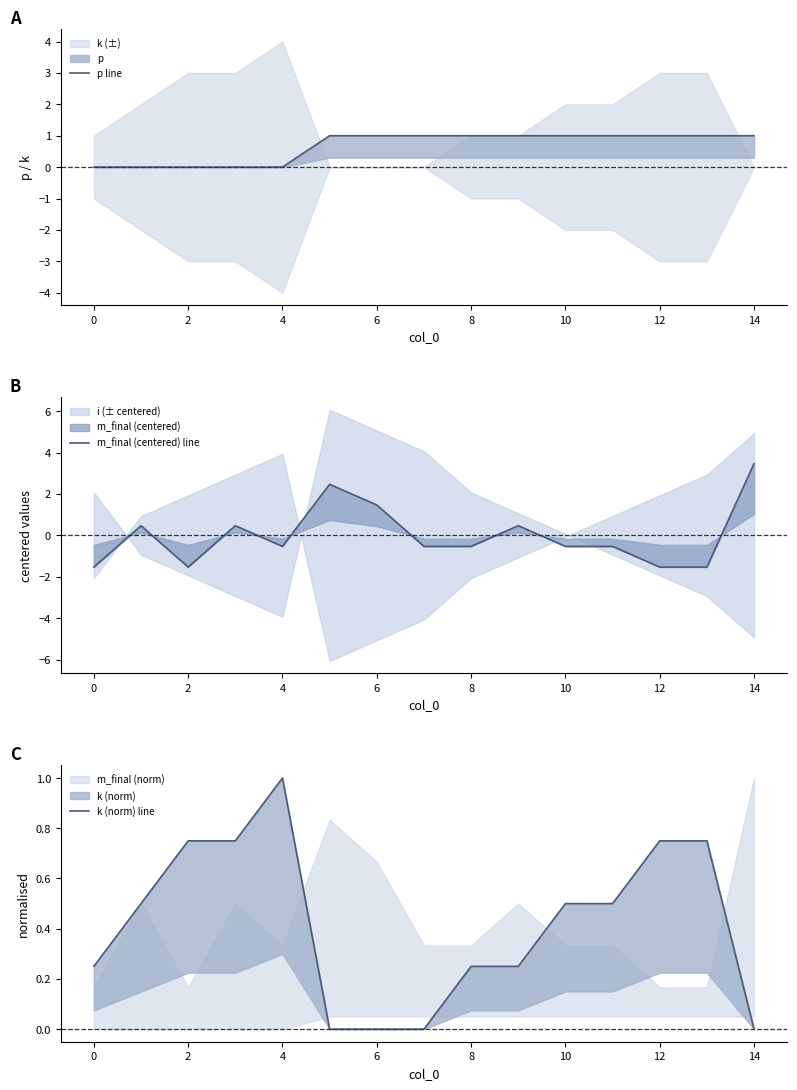

What is the spread (max minus min) of values at 2?

2.3